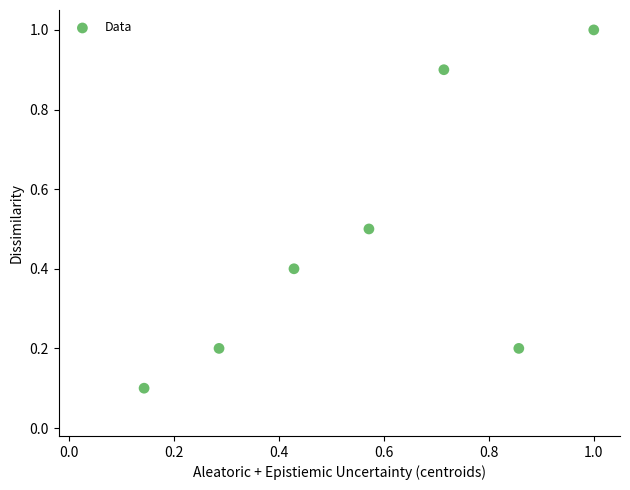

What is the range of X values (max minus min)?

0.9